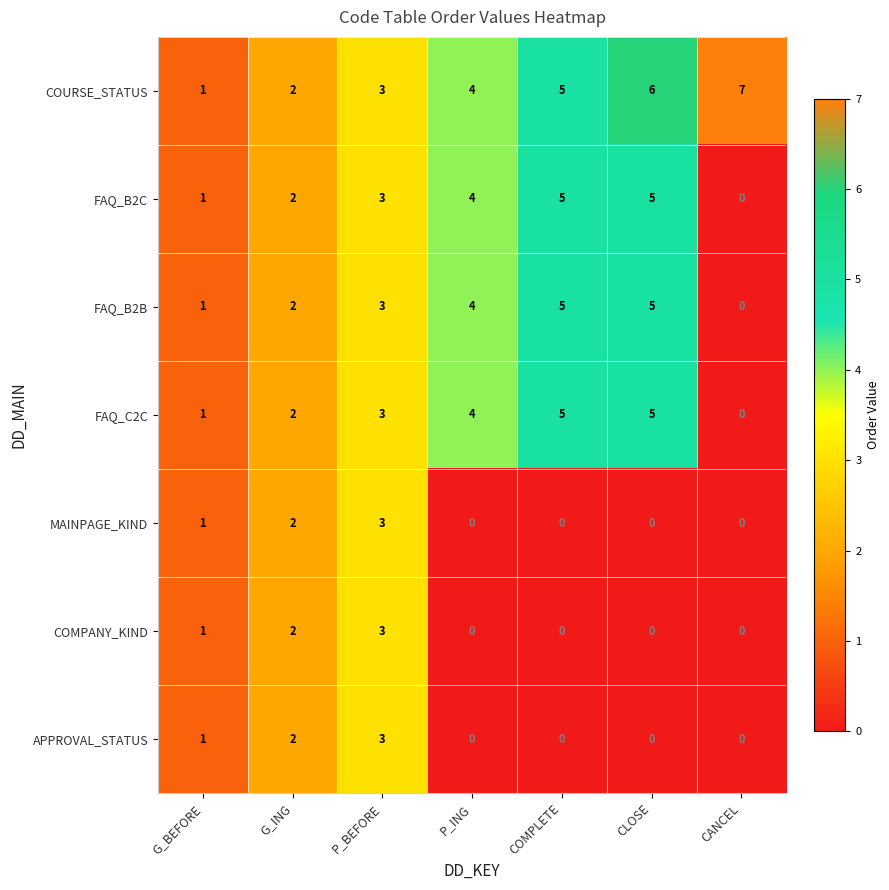

What is the total value across all series at CLOSE?

21